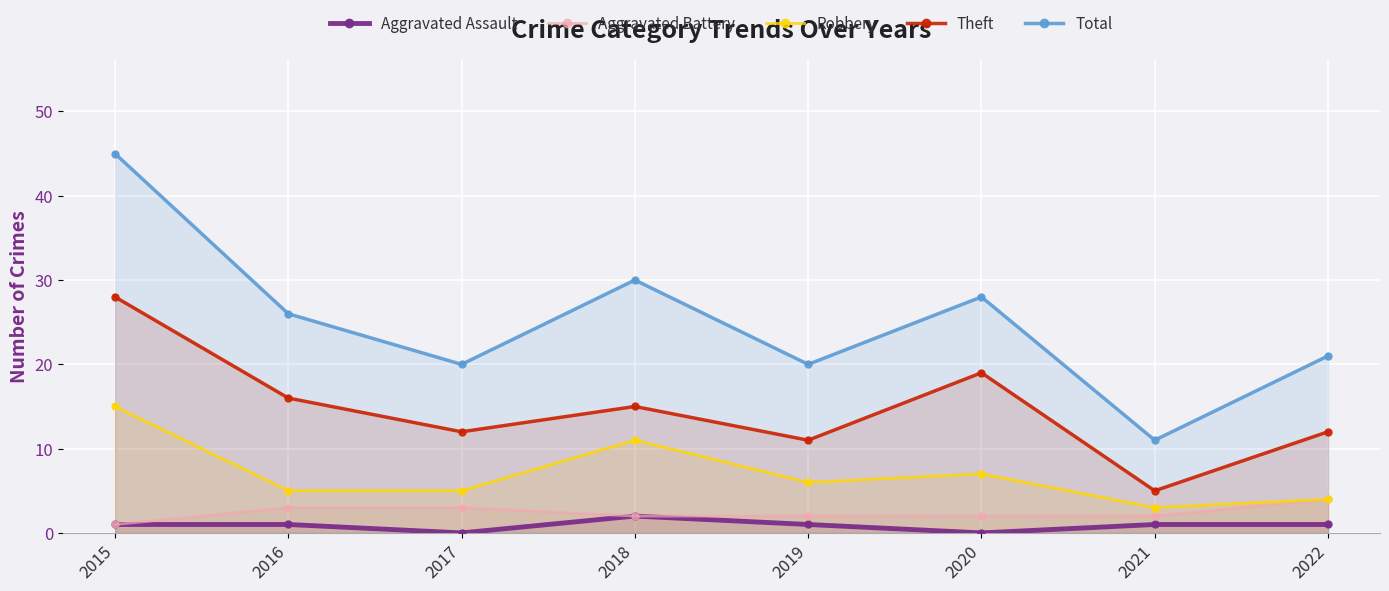

Which category has the highest value across all series?

2015